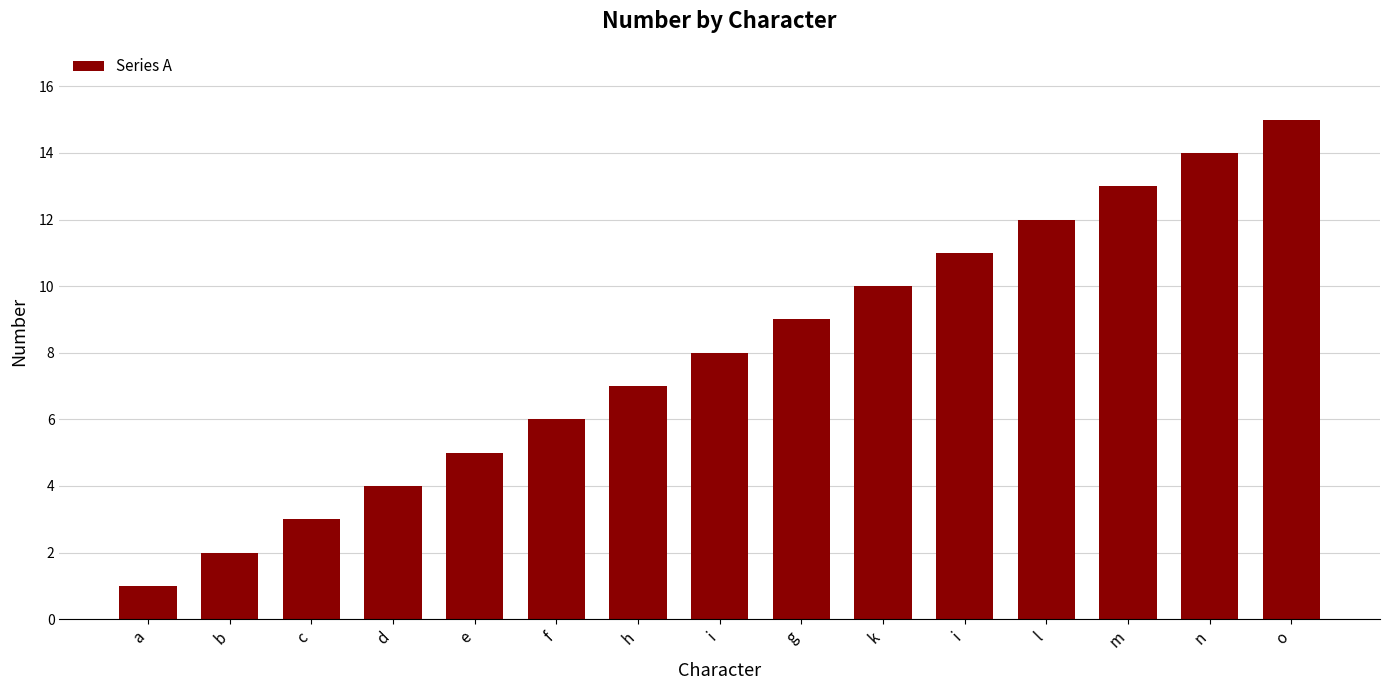

Reading left to right, transcribe all the data shown in this chart.

1	2	3	4	5	6	7	8	9	10	11	12	13	14	15